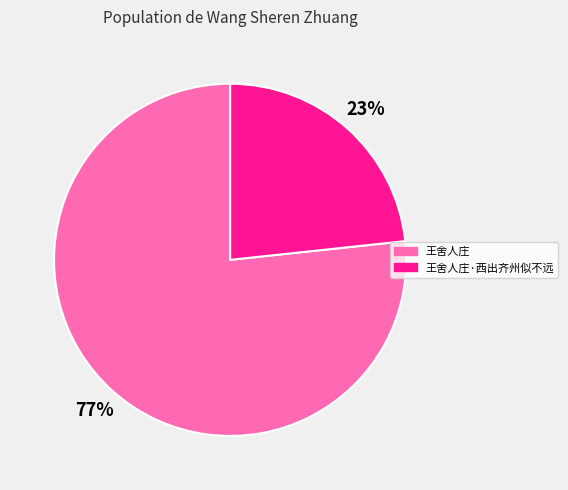

Approximately how many times larger is the value at 王舍人庄·西出齐州似不远 compared to 王舍人庄?

0.3